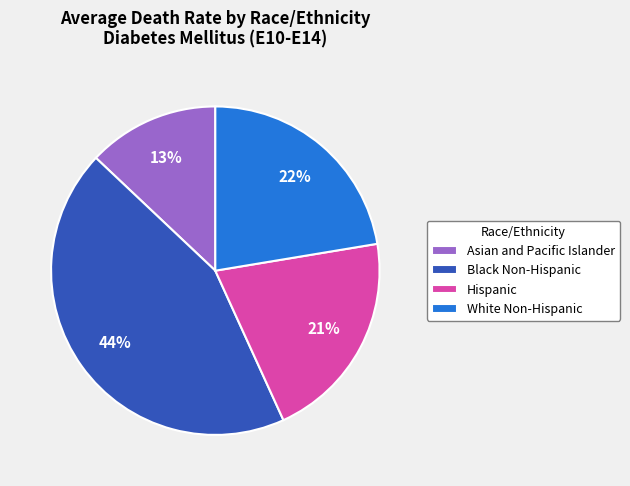

Is Asian and Pacific Islander the majority of the pie?

No